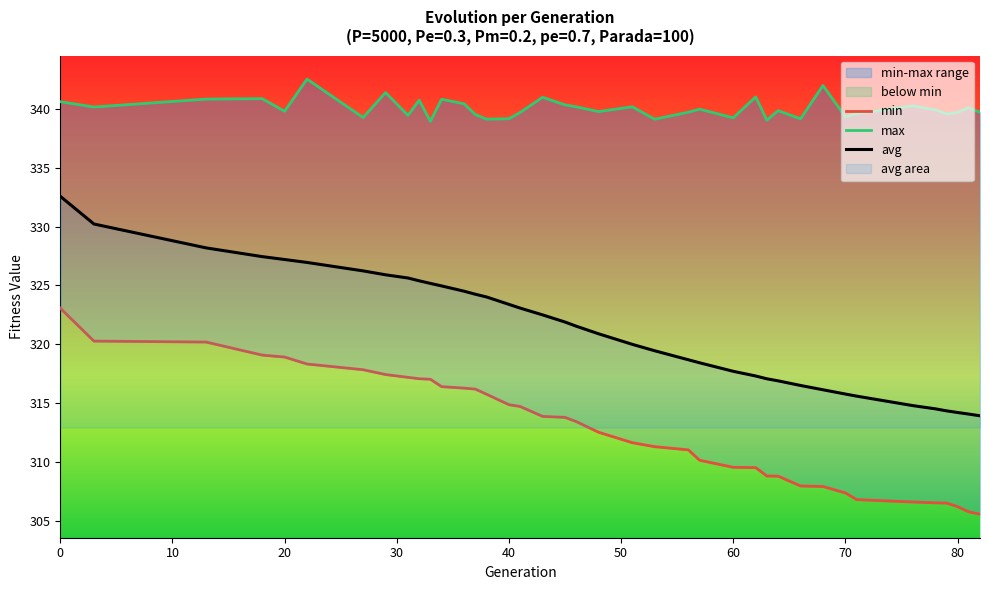

What is the highest value of the avg series?

332.6